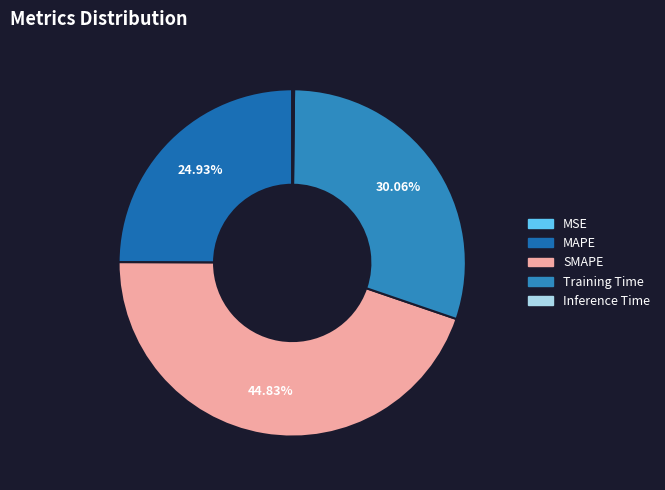

Which category has the biggest portion of the pie?

SMAPE